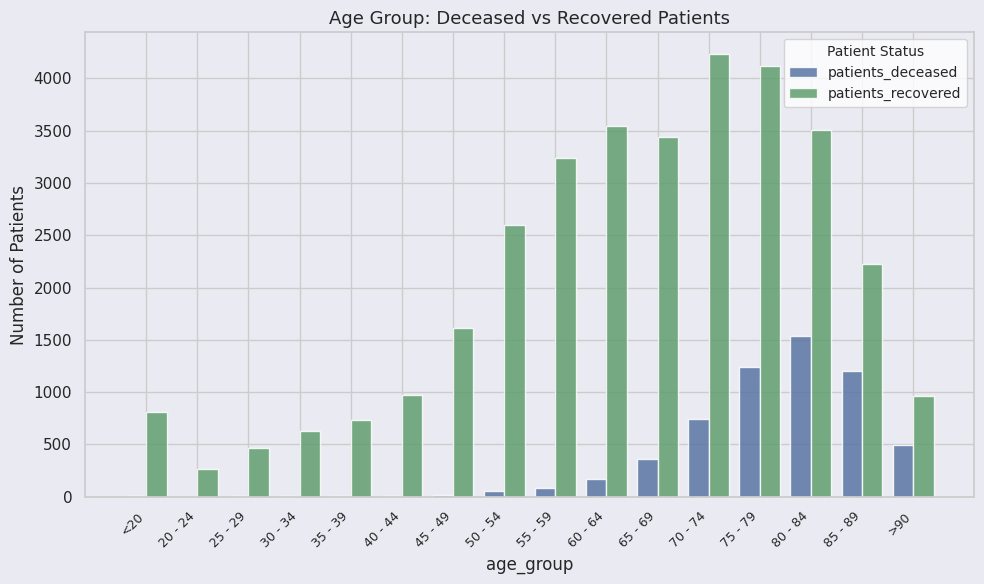

Between 20 - 24 and 40 - 44, which series saw the biggest shift?

patients_recovered